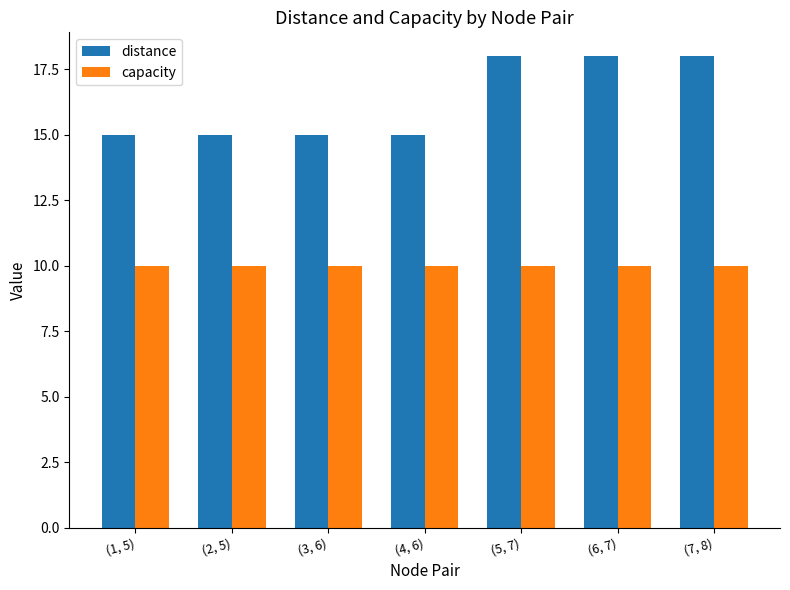

Which series has the largest total across all categories?

distance